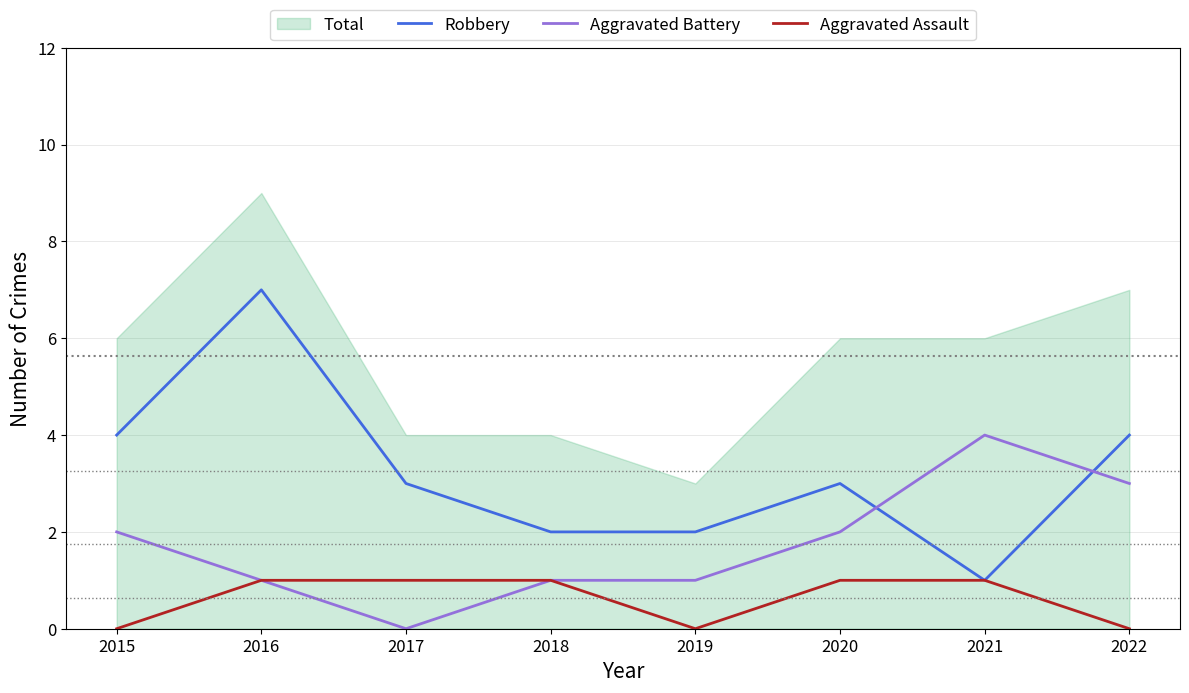

List the labels in order of Aggravated Battery value, largest first.

2021, 2022, 2015, 2020, 2016, 2018, 2019, 2017